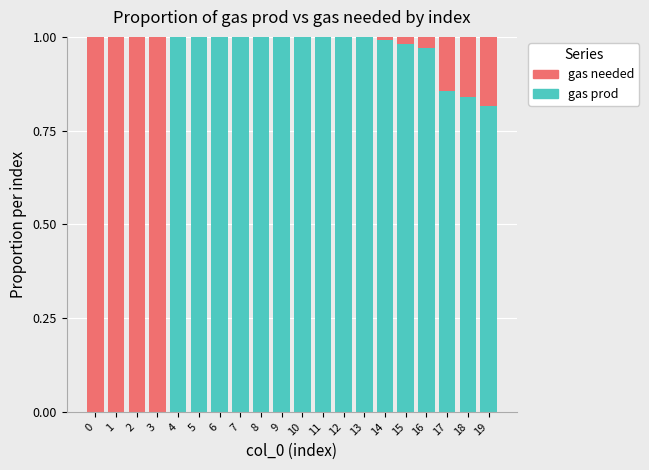

Count the number of data series in this chart.

2